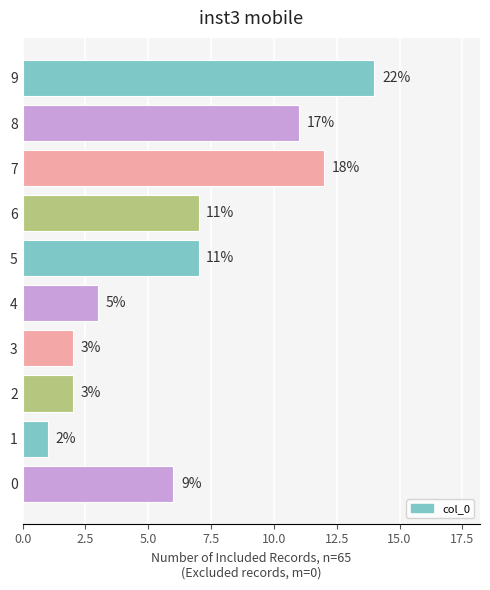

Is it true that the value at 3 is 1?

False